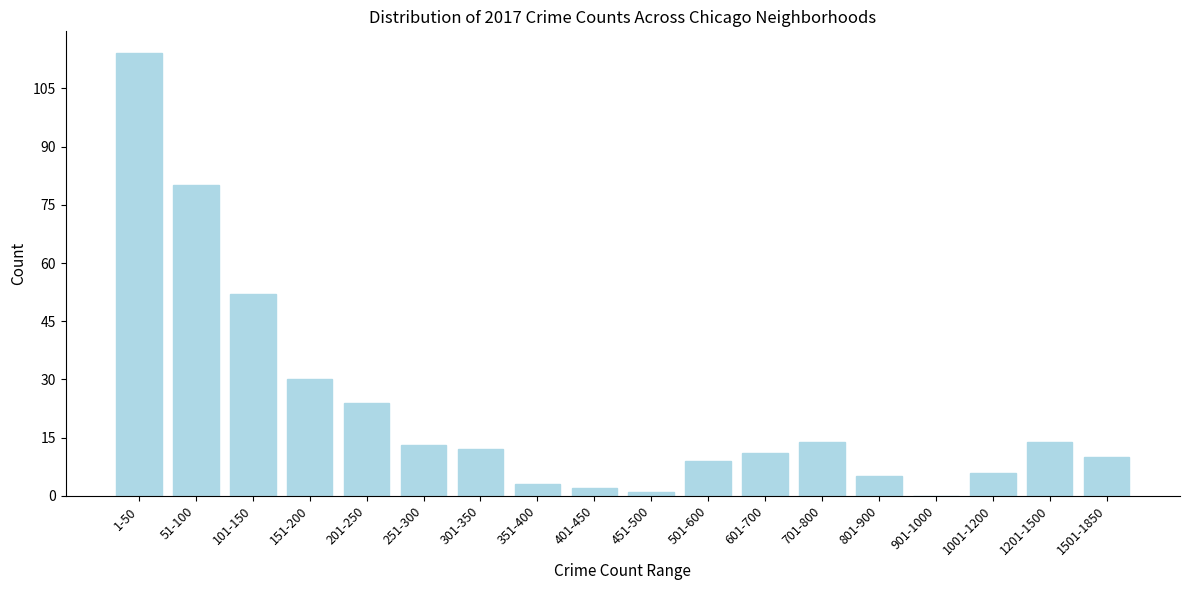

Reading left to right, extract all data points from this chart.

1-50=114	51-100=80	101-150=52	151-200=30	201-250=24	251-300=13	301-350=12	351-400=3	401-450=2	451-500=1	501-600=9	601-700=11	701-800=14	801-900=5	901-1000=0	1001-1200=6	1201-1500=14	1501-1850=10